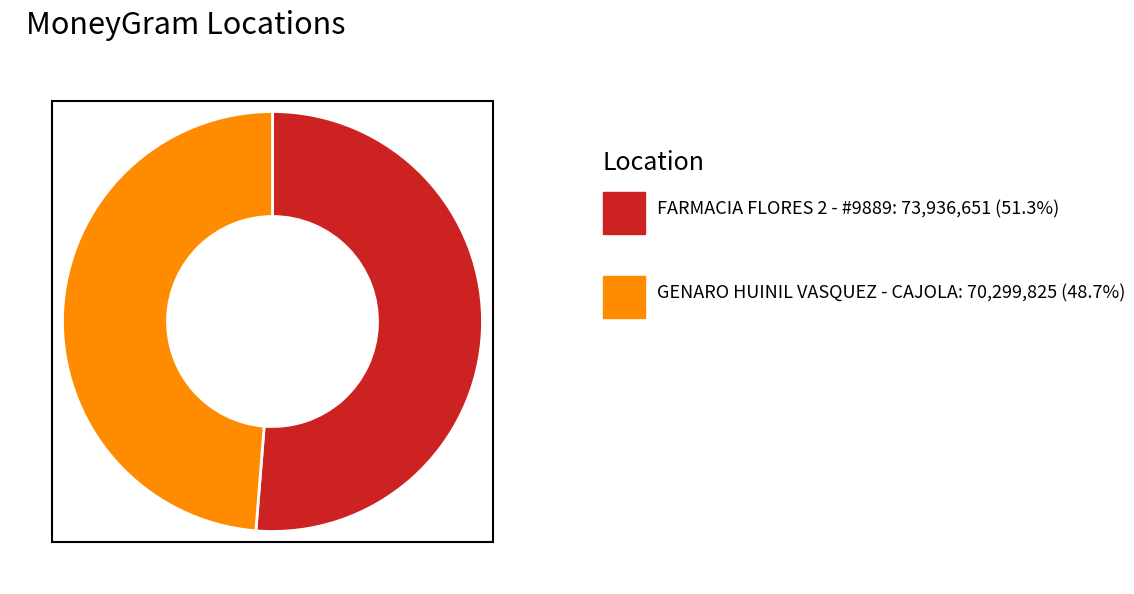

Is there a majority slice in this chart?

Yes